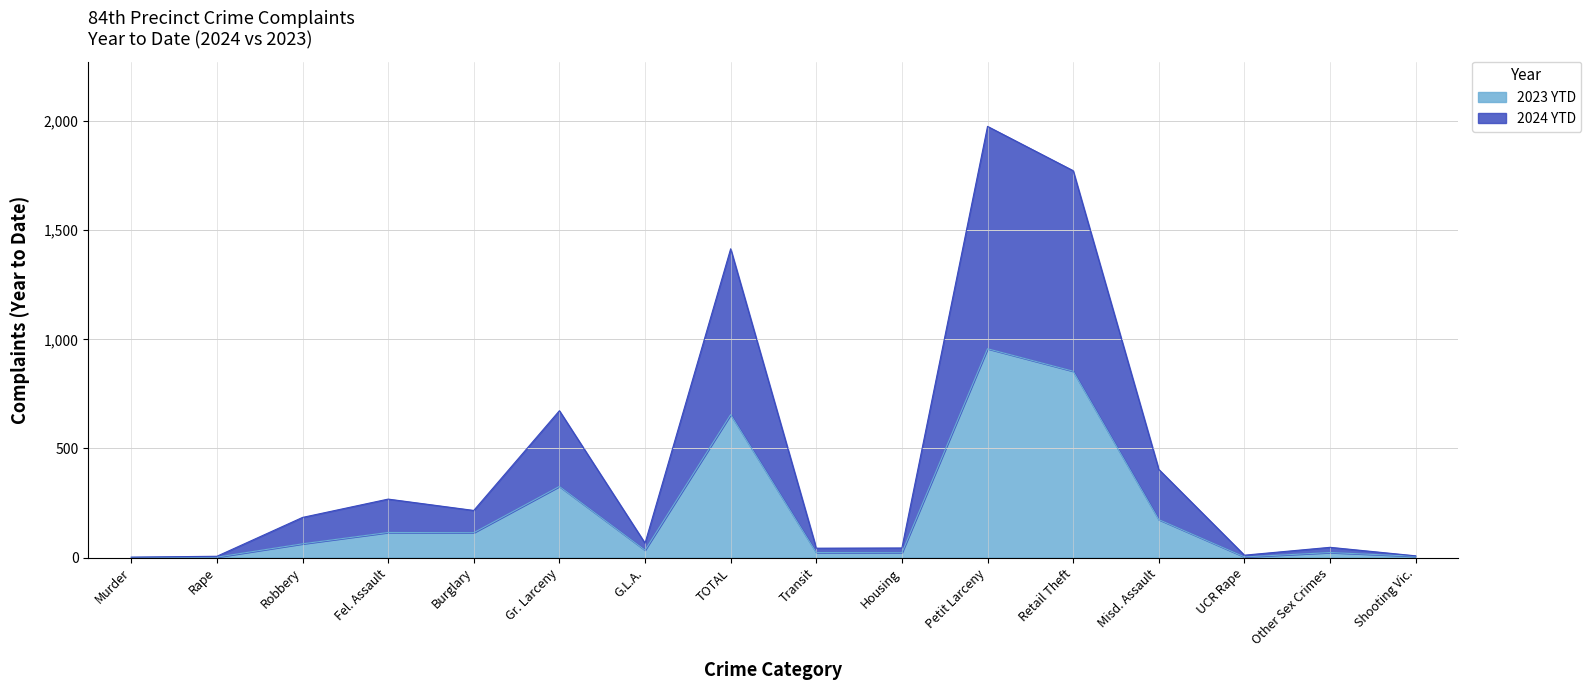

True or false: 2024 YTD and 2023 YTD intersect in this chart.

False